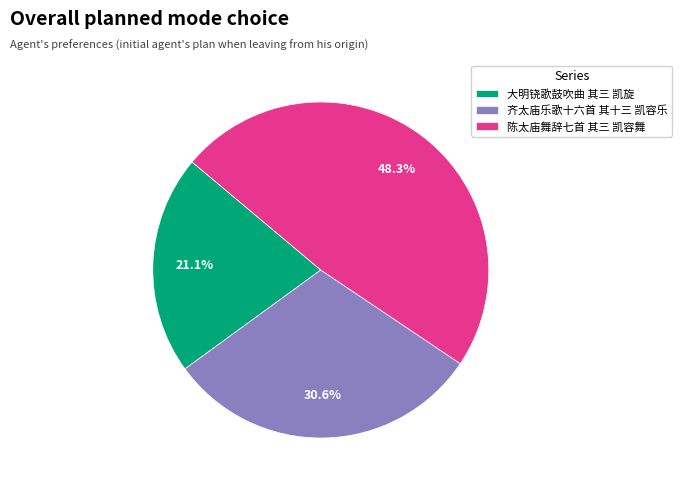

What percentage is the 大明铙歌鼓吹曲 其三 凯旋 slice, to the nearest percent?

21%